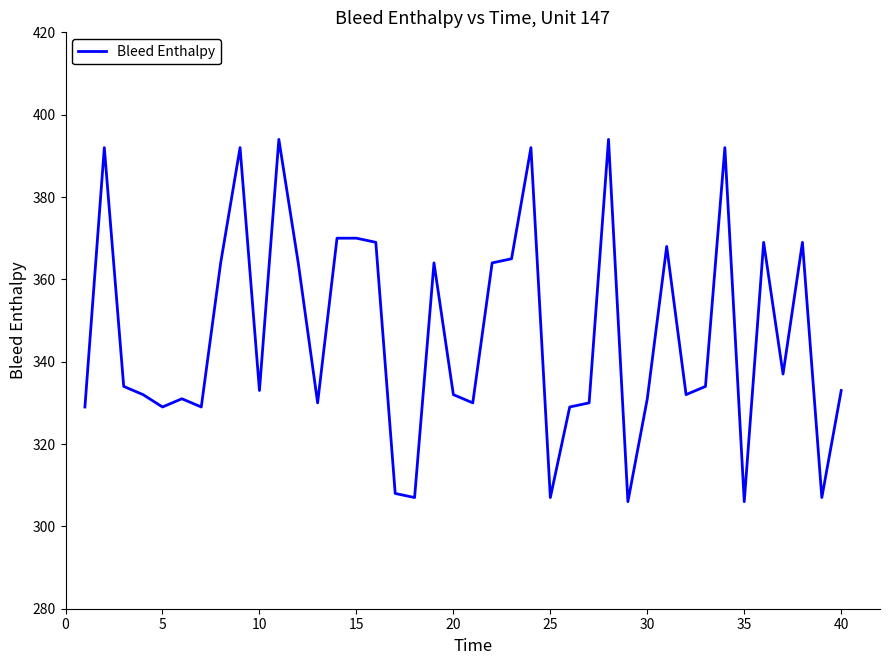

What is the minimum value shown in the chart?

306